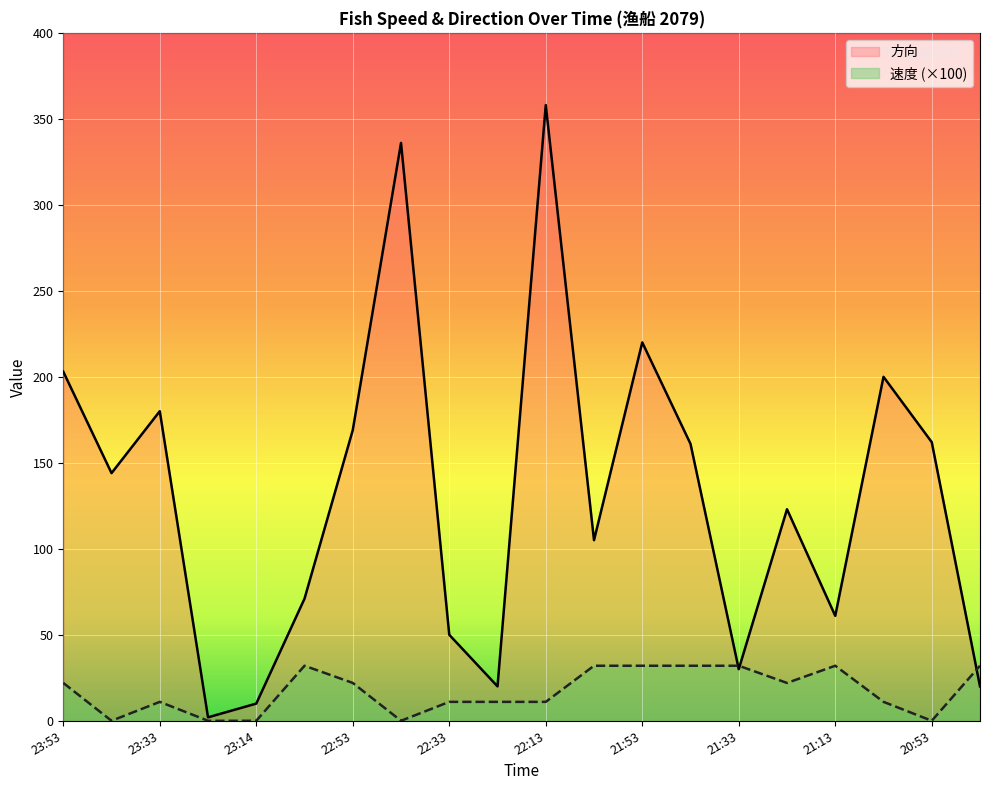

How many data points in 速度 are above 22?

7